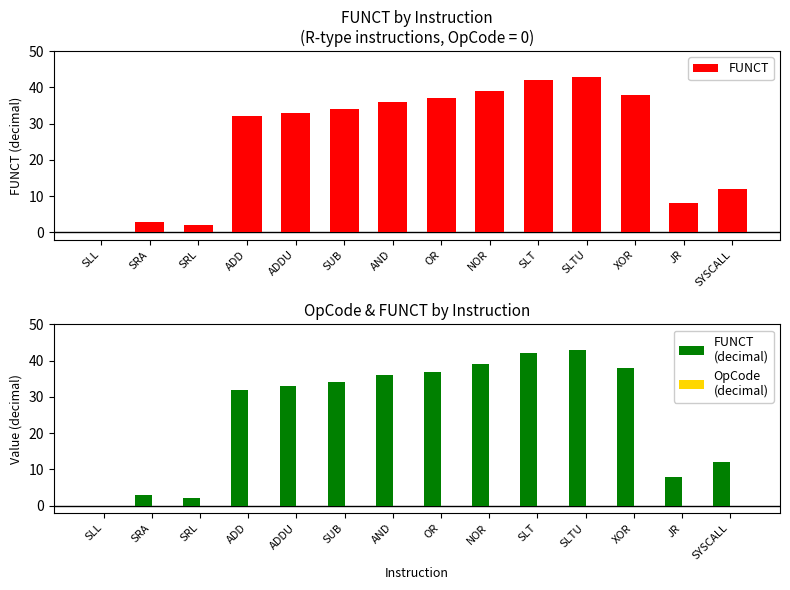

Which category has the highest value in the OpCode
(decimal) series?

SLL